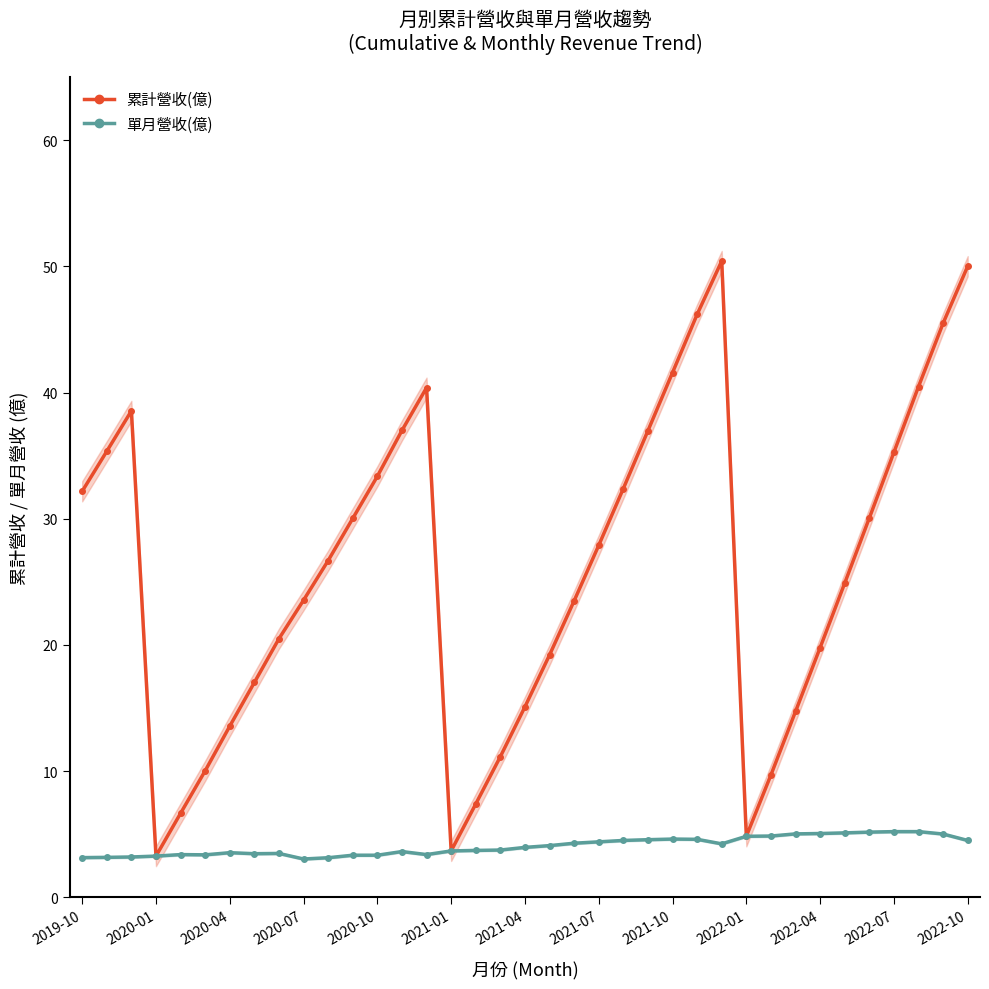

What are all the series names shown in the legend?

累計營收(億), 單月營收(億)